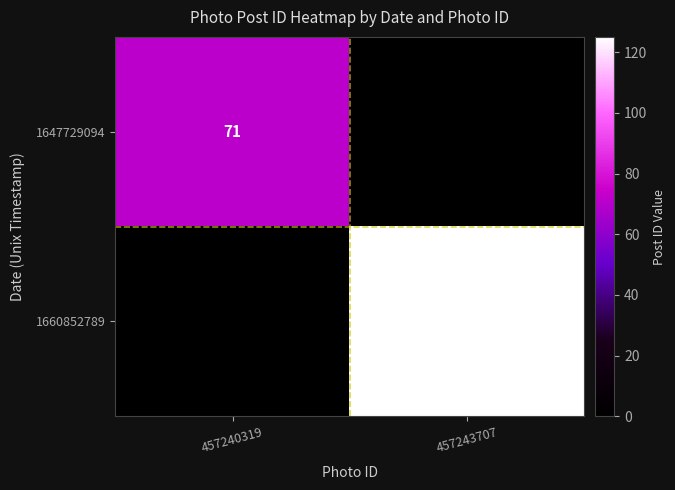

True or false: 1660852789 has a value of 125 at 457243707.

True